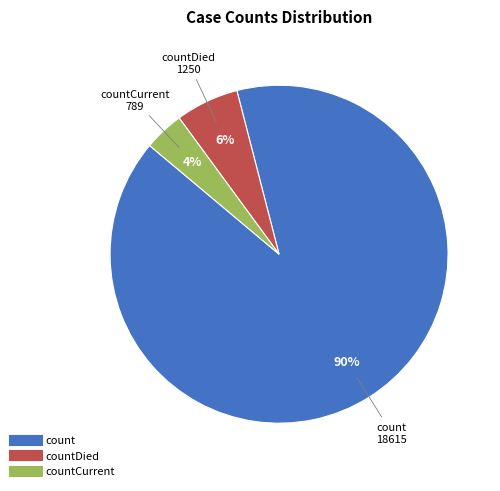

Does any single category account for the majority?

Yes